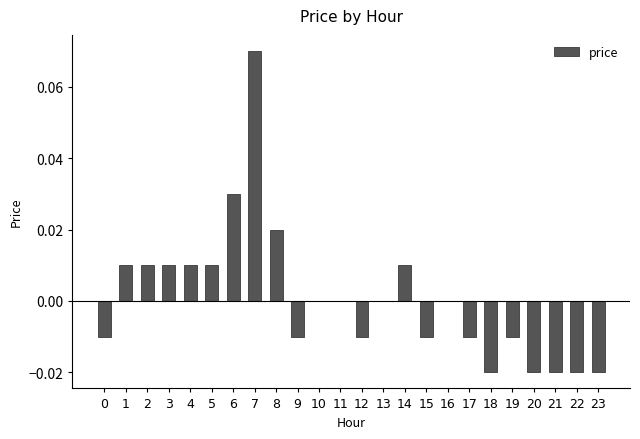

Which has a higher value, 9 or 21?

9